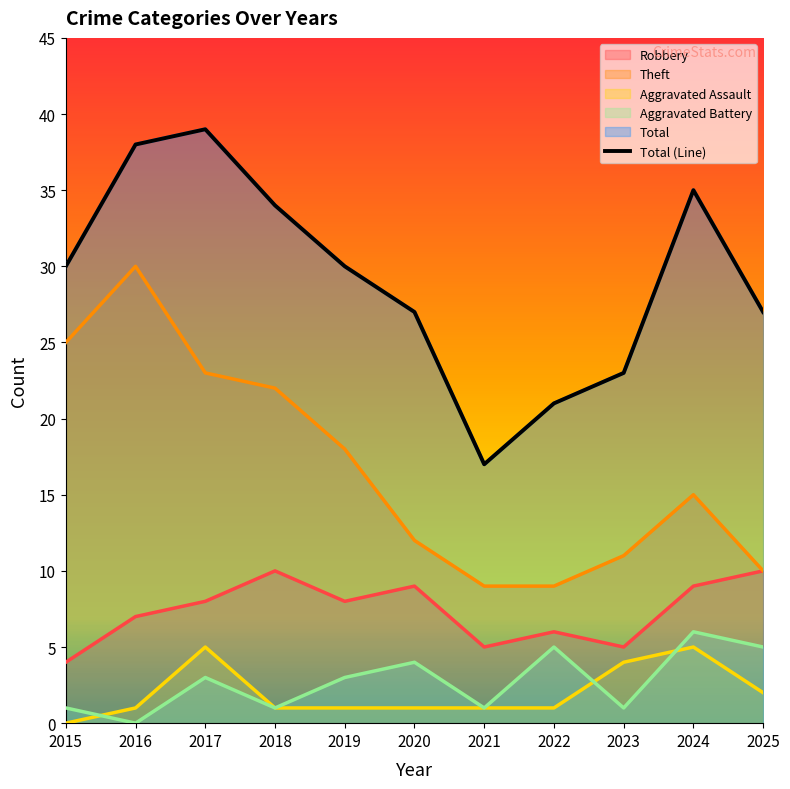

Count the number of data series in this chart.

5